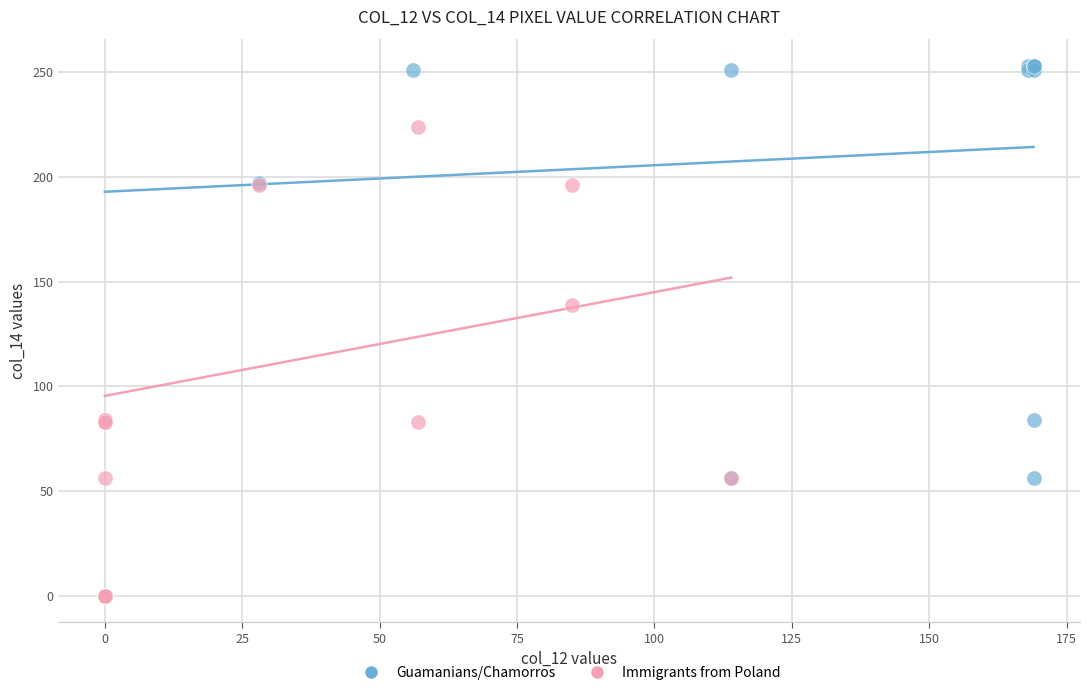

Which series reaches the maximum Y coordinate?

Guamanians/Chamorros